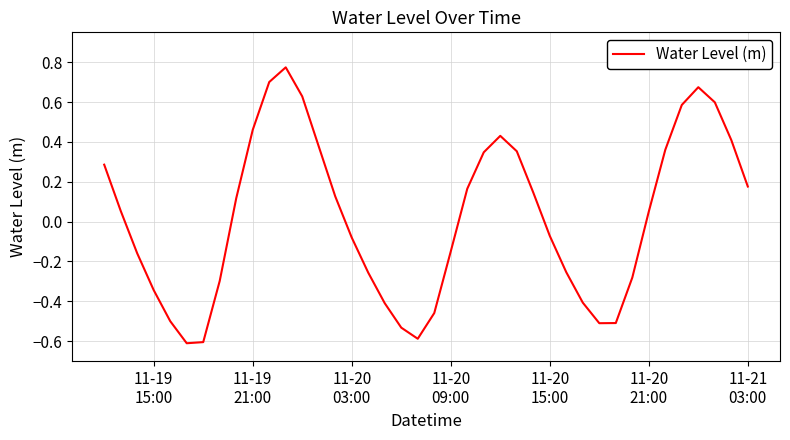

What is the minimum value shown in the chart?

-0.6